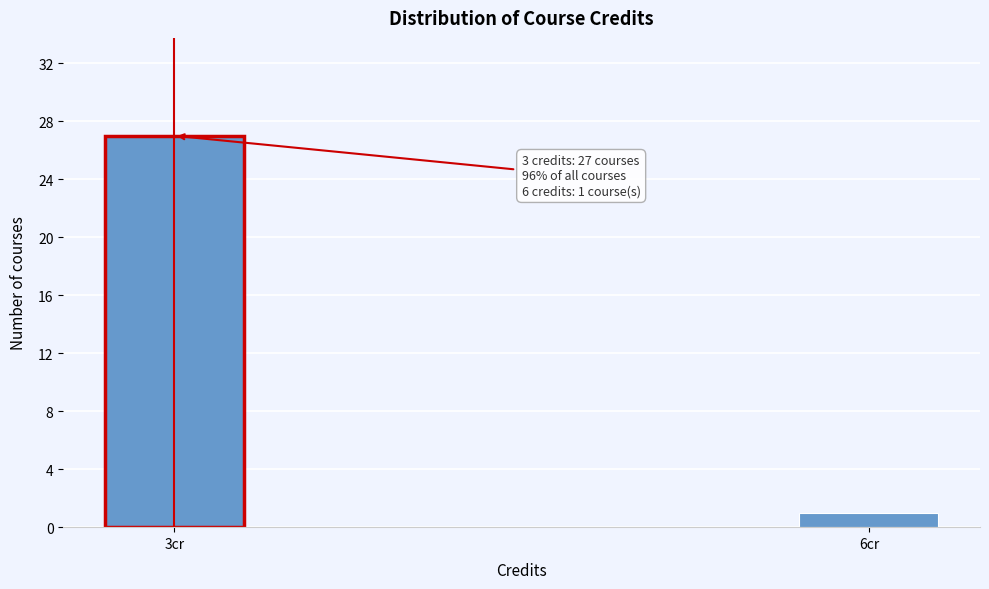

Reading left to right, list all the values displayed in this chart.

27	1